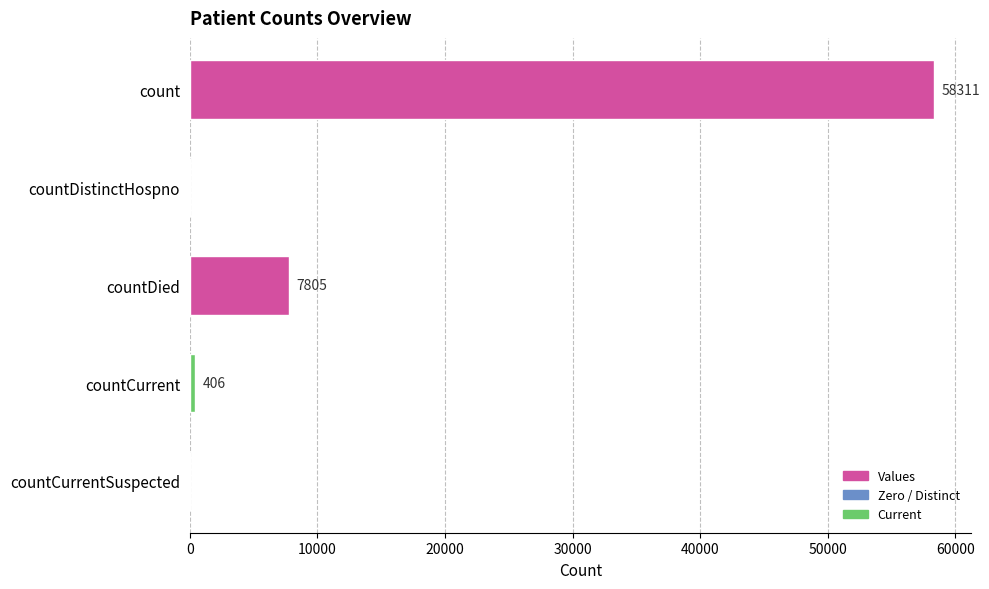

What is the change in value from countDied to countCurrentSuspected?

-7805